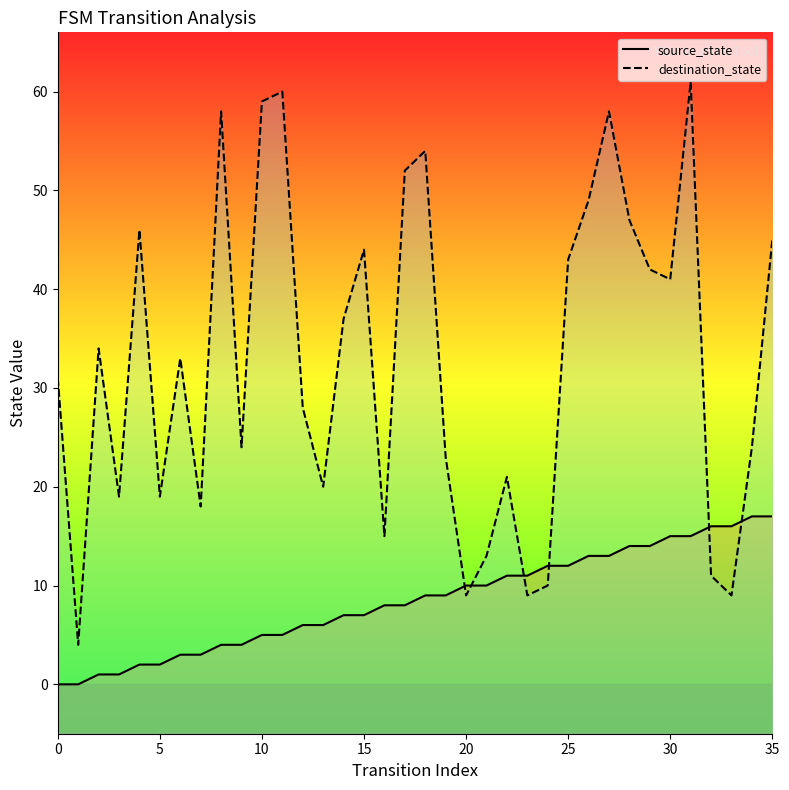

Is the value of destination_state at 25 greater than the value of source_state at 14?

Yes